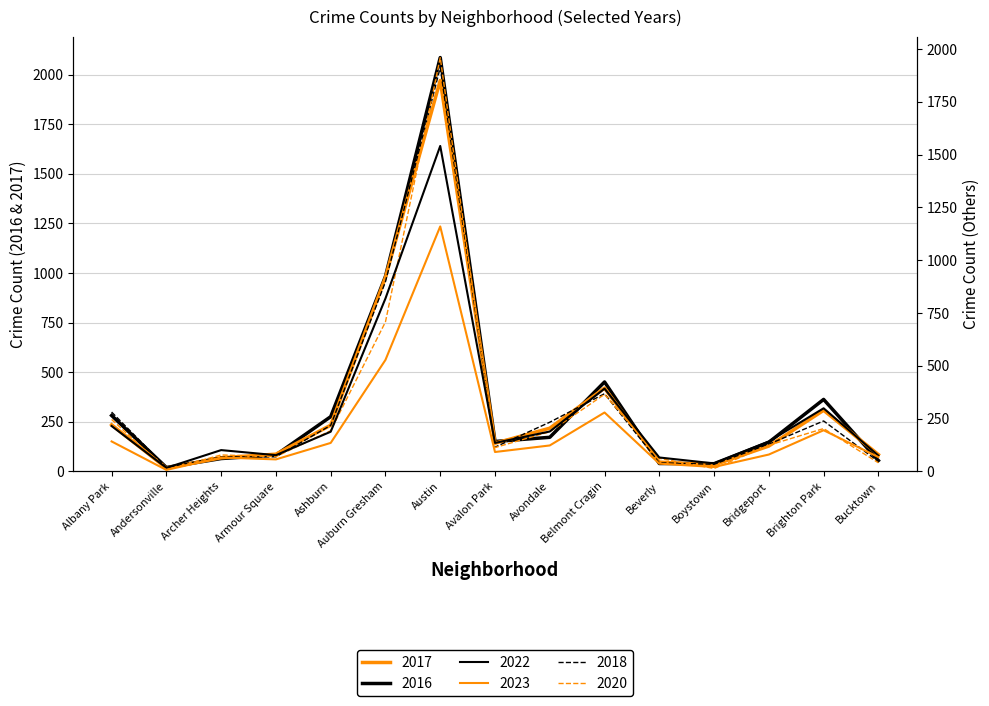

The value of 2016 at Boystown is 39. True or false?

True